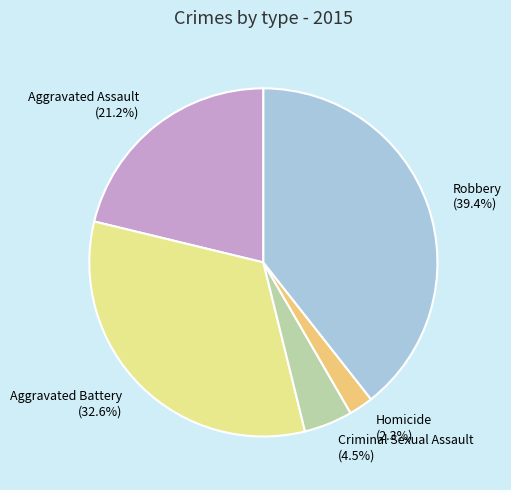

How many slices are in this pie chart?

5